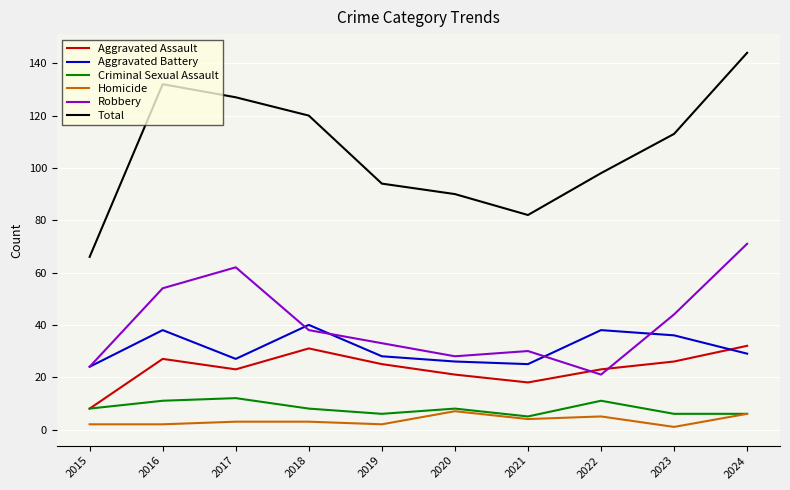

What is the maximum value shown in the chart?

144